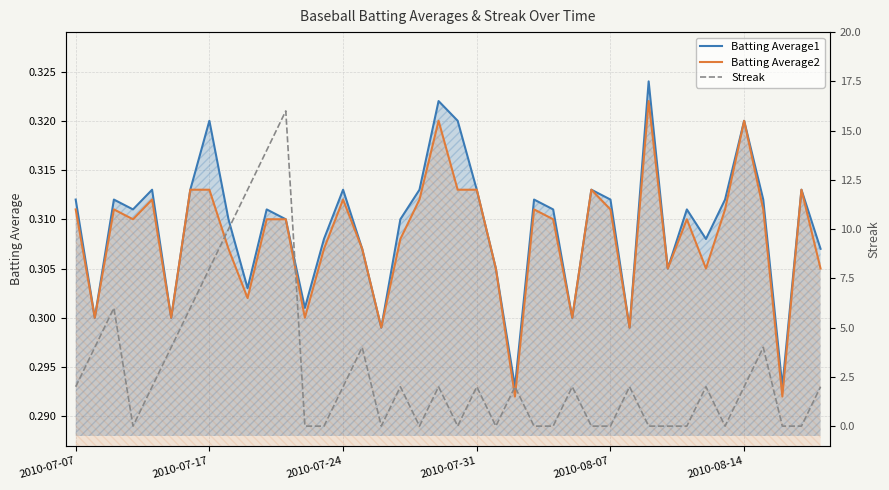

What is the average value of the Batting Average2 series?

0.3